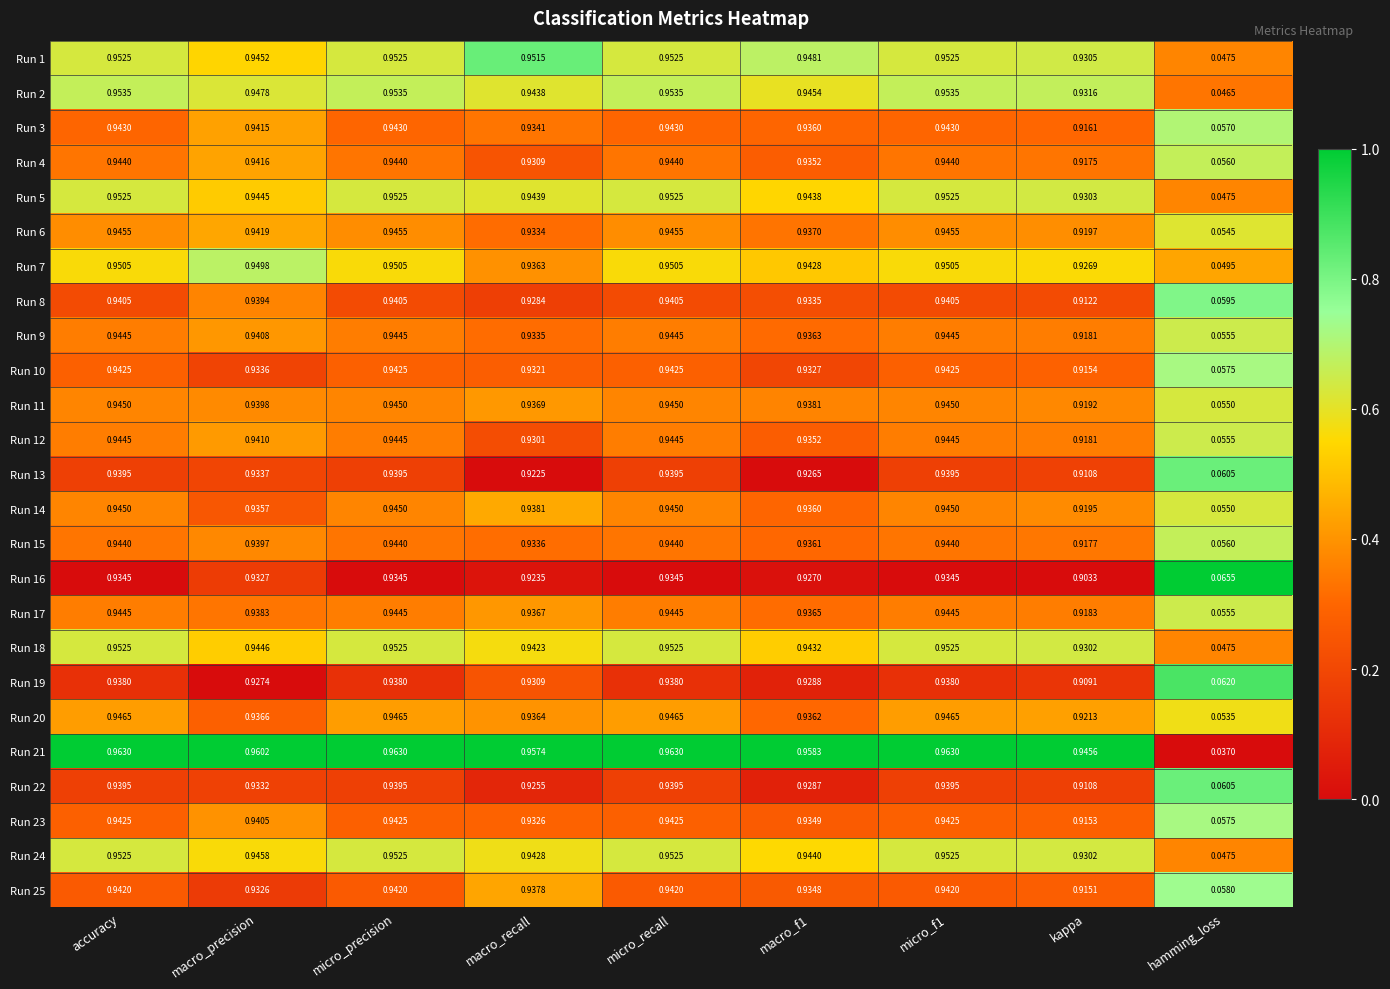

Which label corresponds to the smallest value in the chart?

hamming_loss